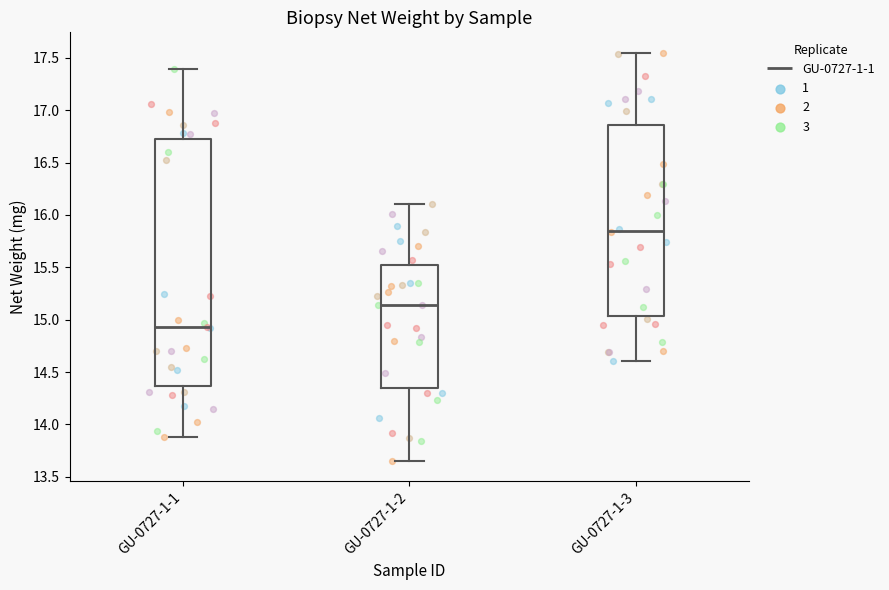

Which box is the tallest, from its lower edge to its upper edge?

GU-0727-1-1